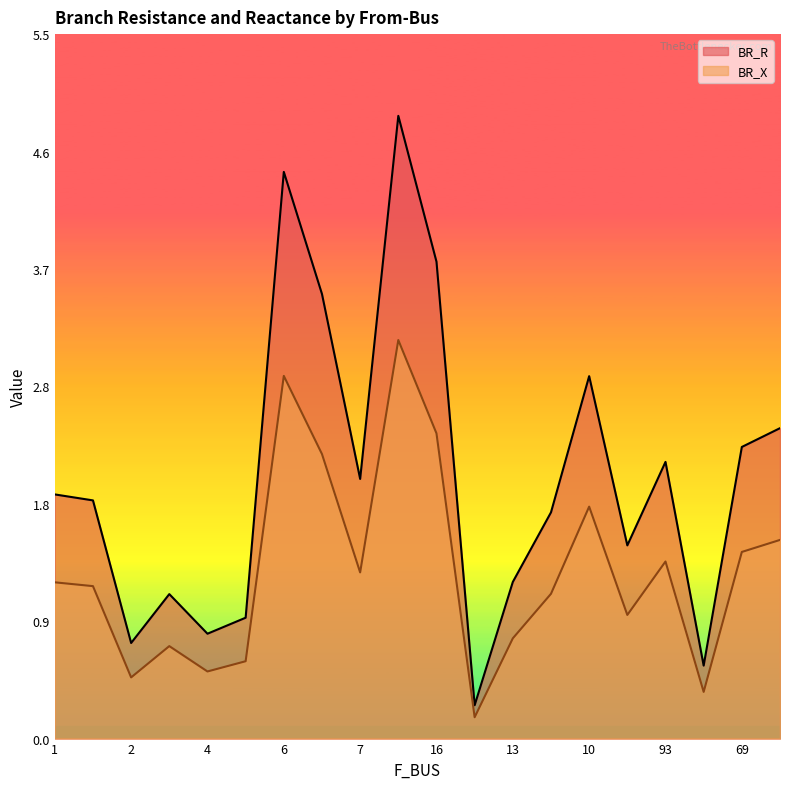

True or false: BR_X and BR_R cross at least once.

False